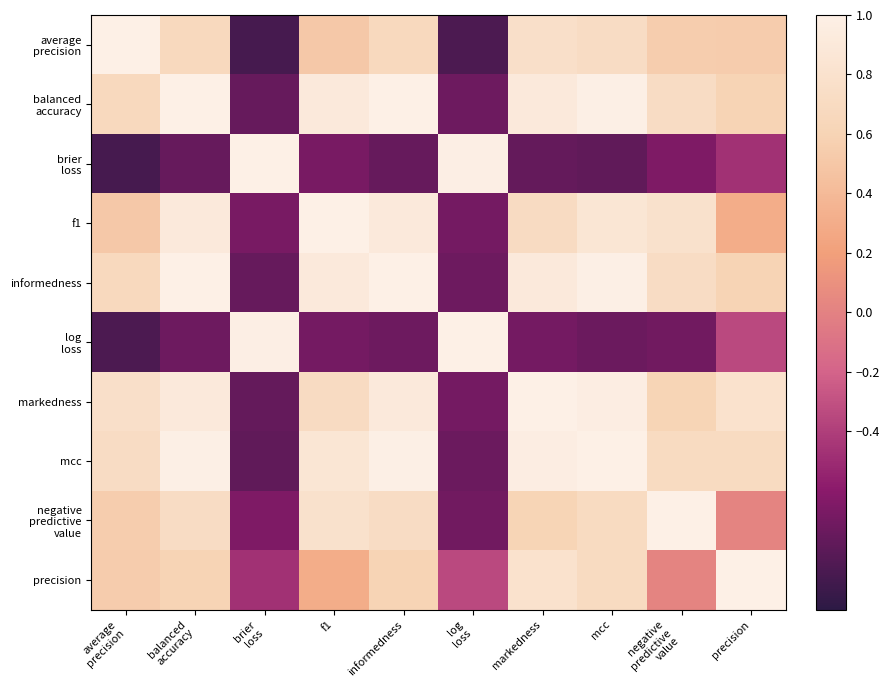

List the series in order of their peak value, highest first.

average precision, brier loss, log loss, markedness, mcc, negative predictive value, precision, f1, balanced accuracy, informedness